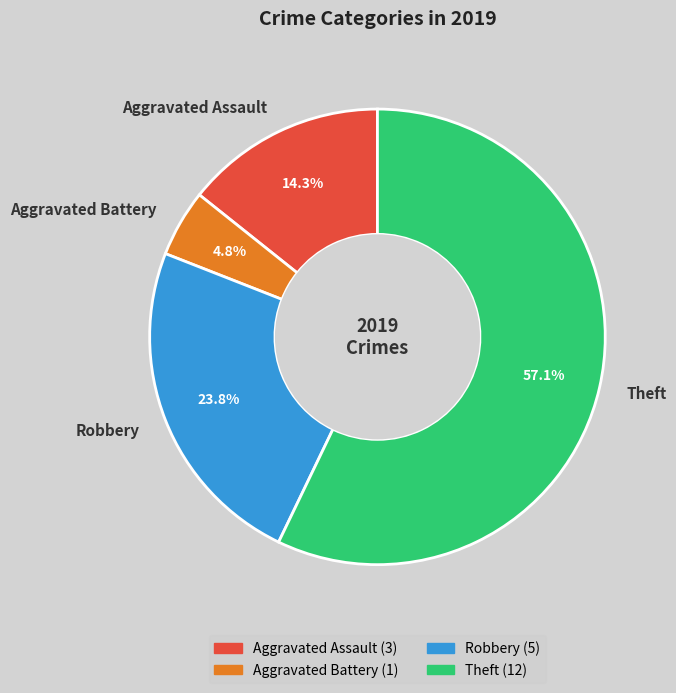

Is the sum of Aggravated Battery and Theft greater than half?

Yes